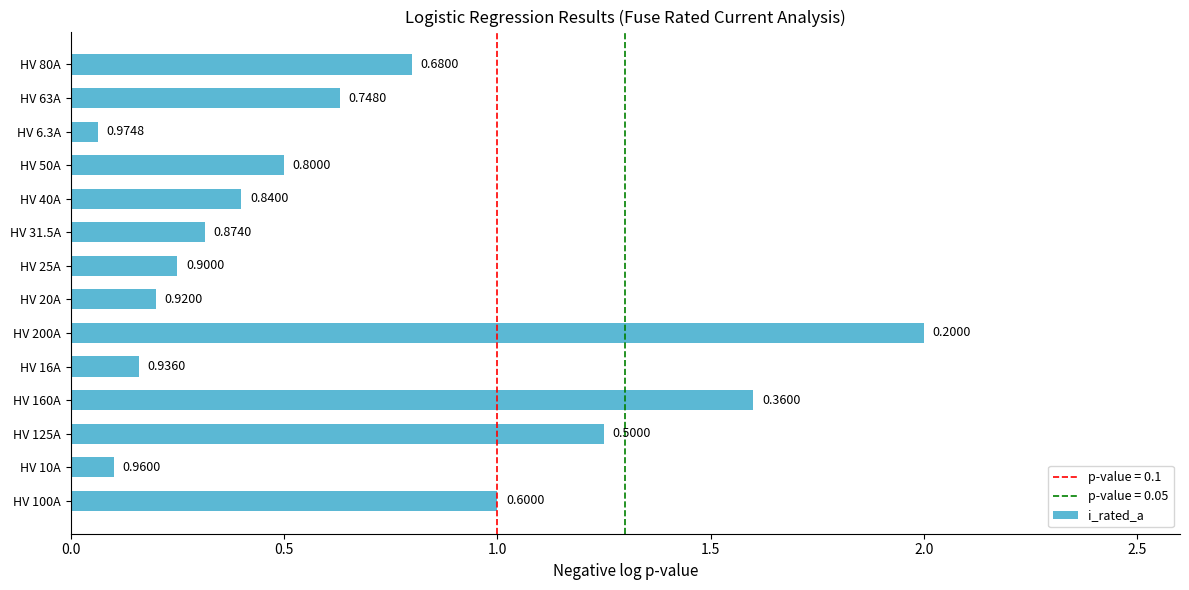

What is the average value?

0.7